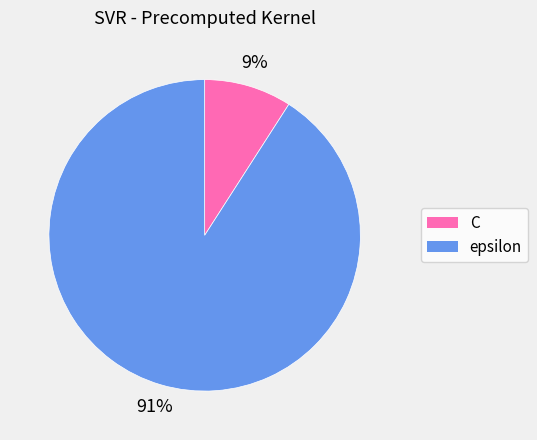

Between C and epsilon, which is larger?

epsilon